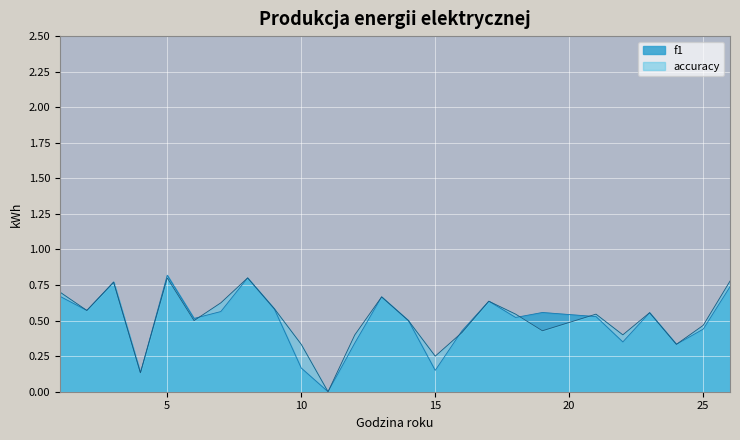

List the labels in order of accuracy value, largest first.

5, 8, 26, 3, 1, 13, 17, 7, 9, 2, 23, 18, 21, 6, 14, 25, 19, 16, 12, 22, 10, 24, 15, 4, 11